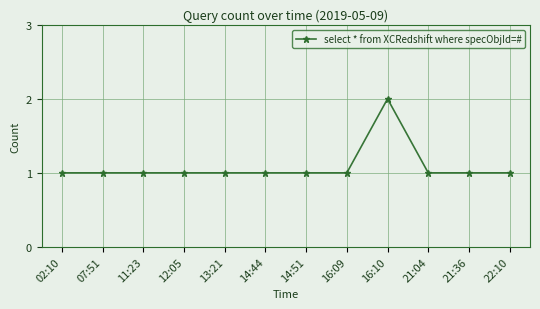

Reading left to right, extract all data points from this chart.

02:10=1	07:51=1	11:23=1	12:05=1	13:21=1	14:44=1	14:51=1	16:09=1	16:10=2	21:04=1	21:36=1	22:10=1